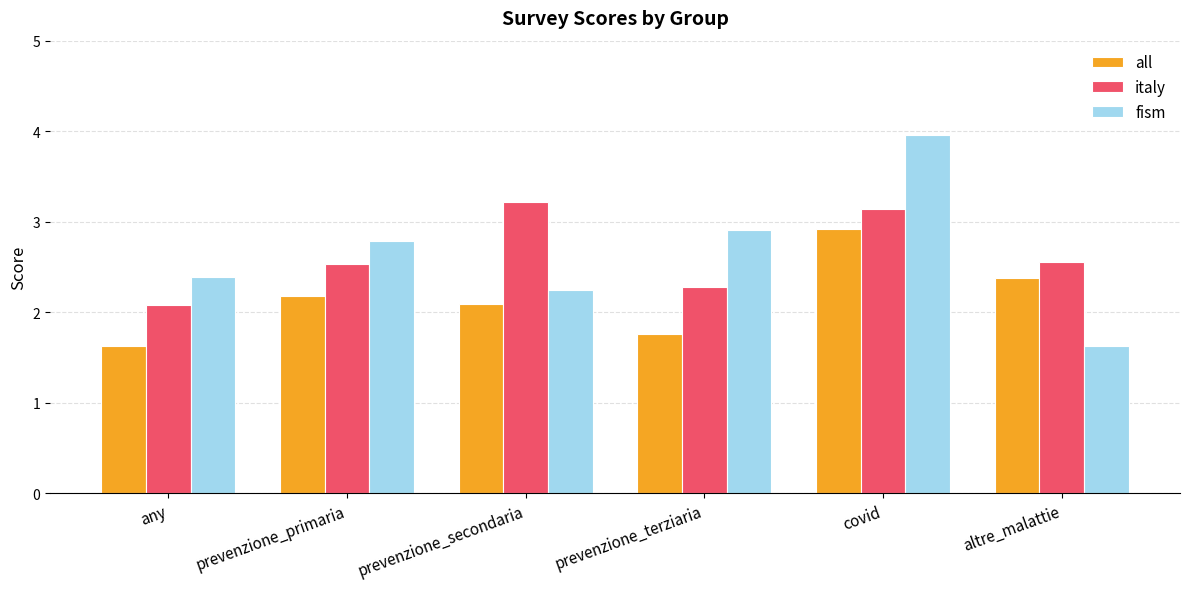

What are all the series names shown in the legend?

all, italy, fism